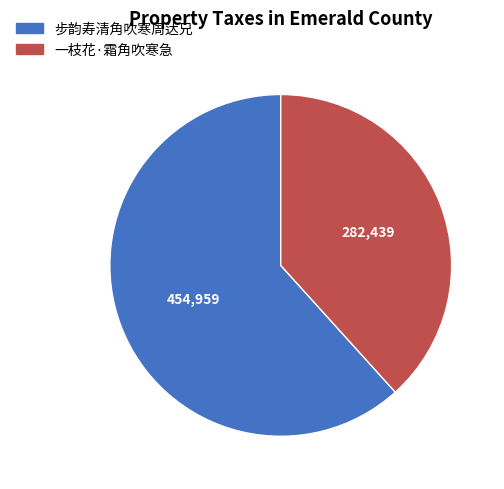

How many segments does this pie chart have?

2